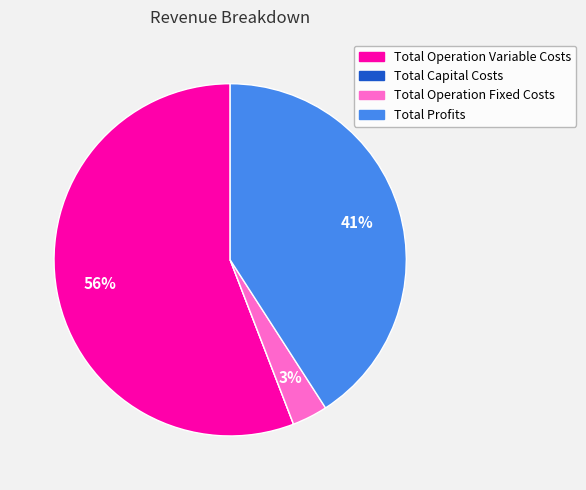

To the nearest percent, what is the average slice percentage?

25%